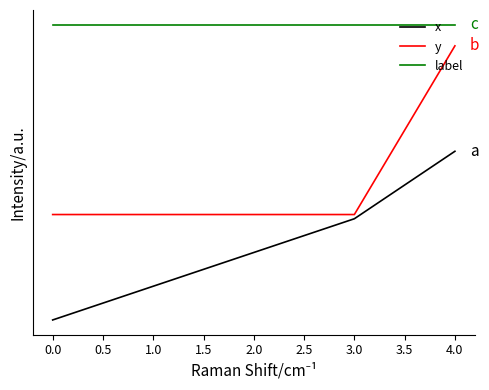

What is the greatest value displayed?

140